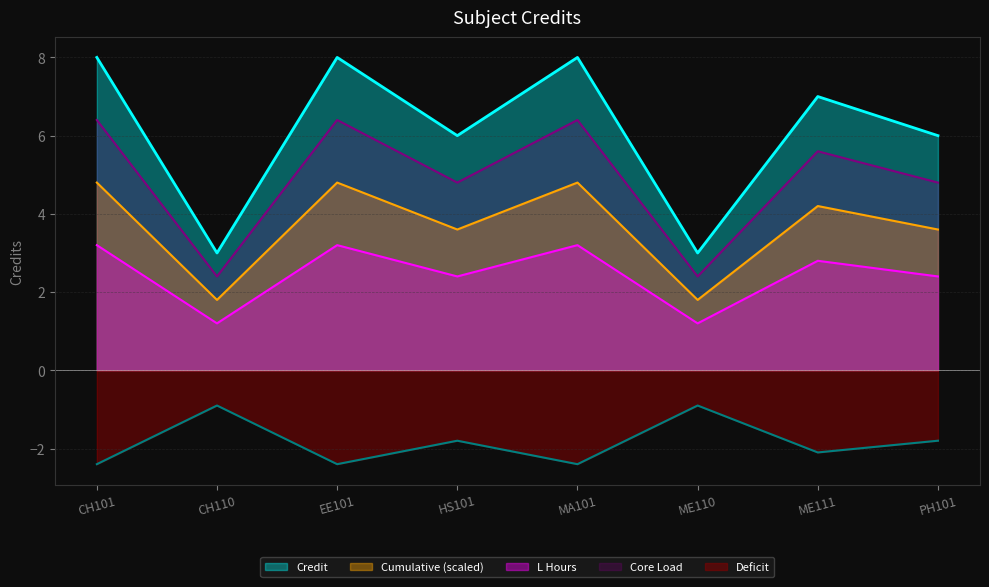

Reading right to left, list all the values displayed in this chart.

PH101=6	ME111=7	ME110=3	MA101=8	HS101=6	EE101=8	CH110=3	CH101=8